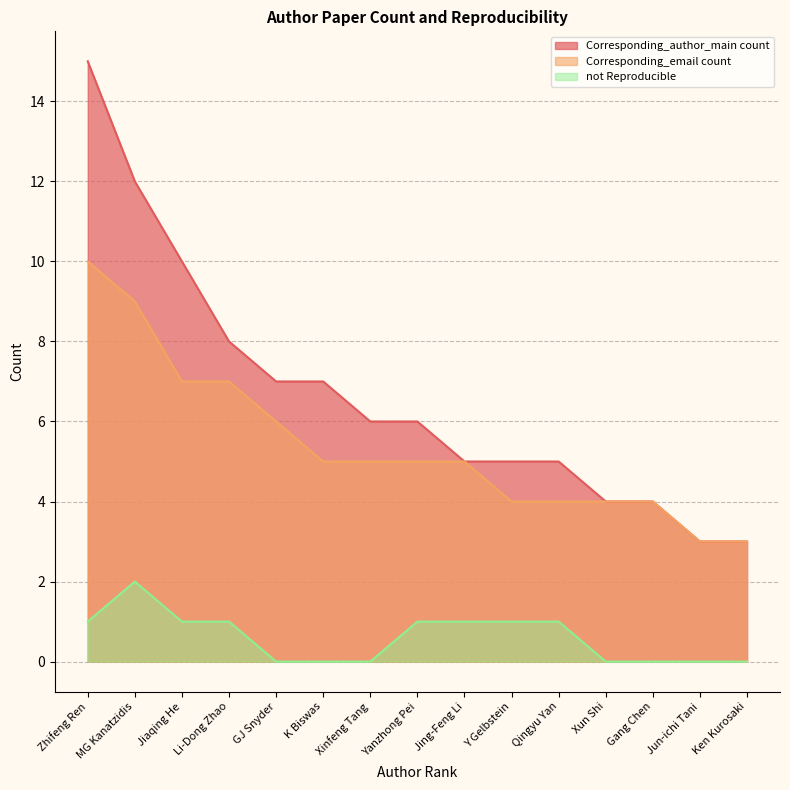

What is the average value of the Corresponding_email count series?

5